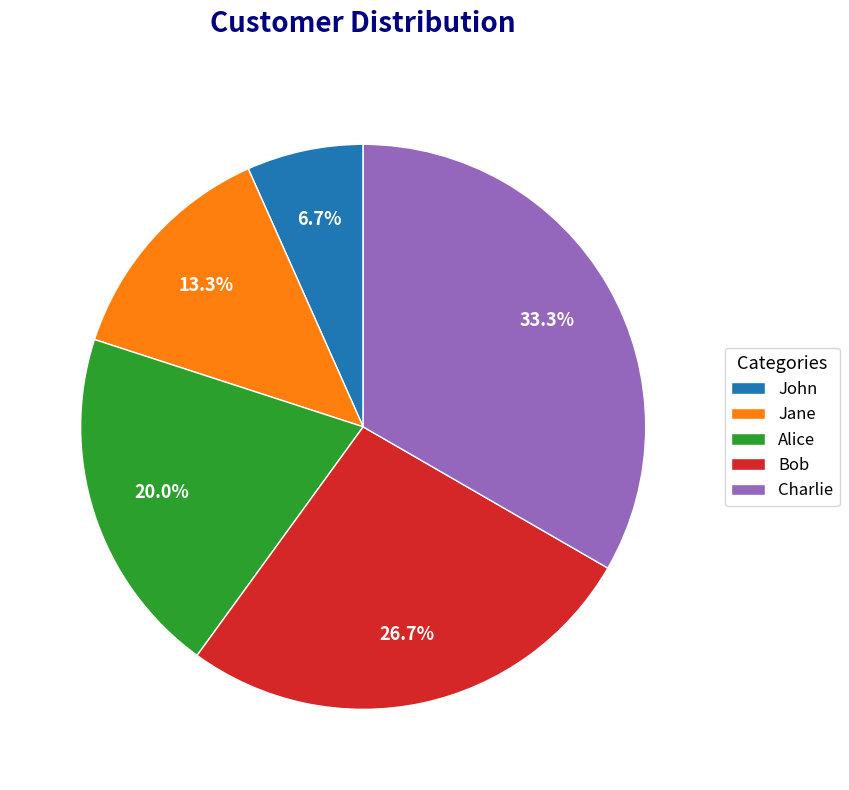

Between Charlie and Jane, which is larger?

Charlie